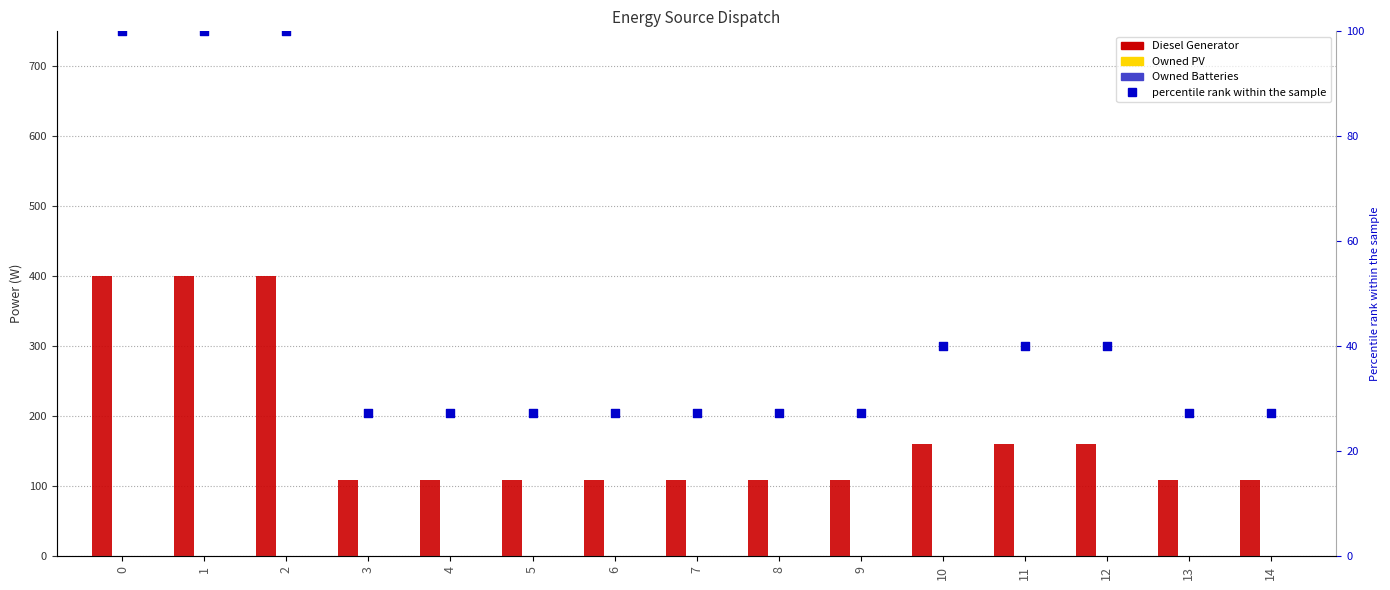

Which series reaches the maximum Y coordinate?

Diesel Generator